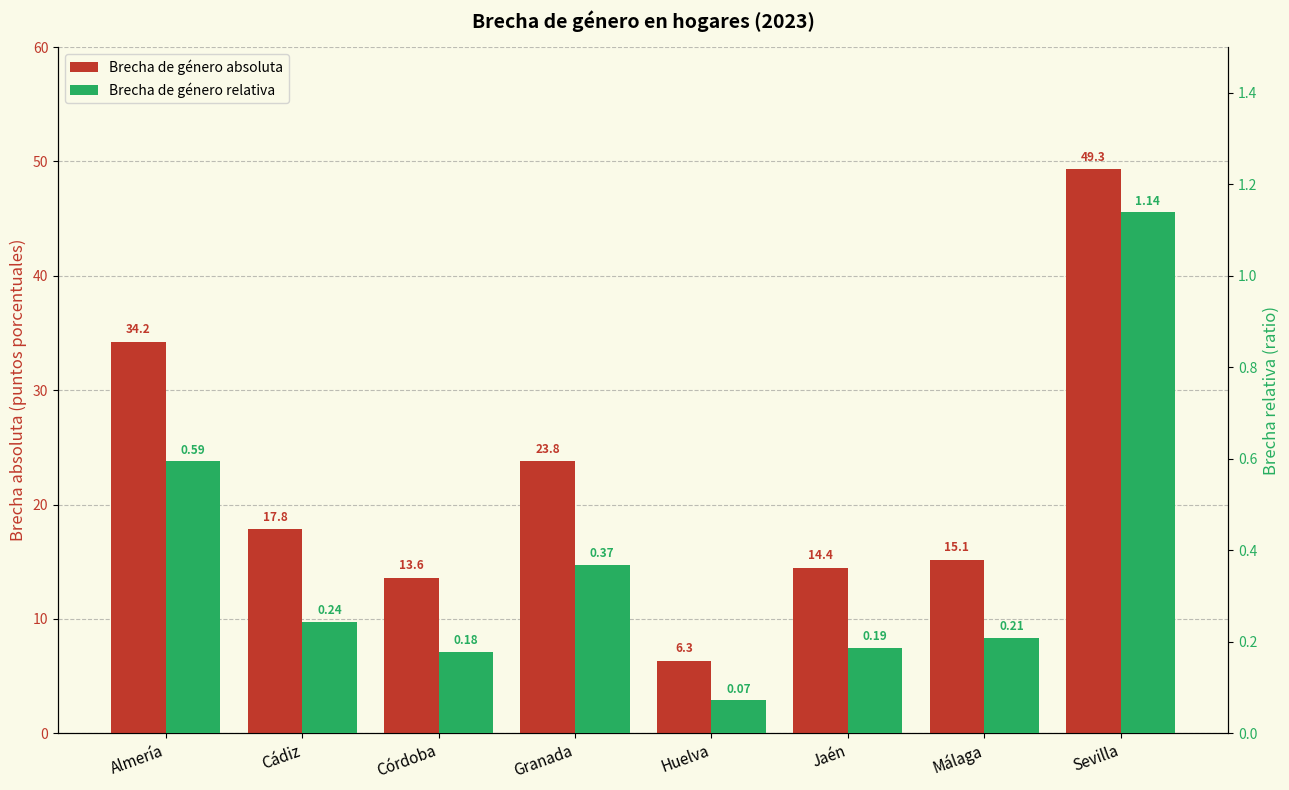

What is the difference between the maximum and minimum values in the Brecha de género absoluta series?

43.0